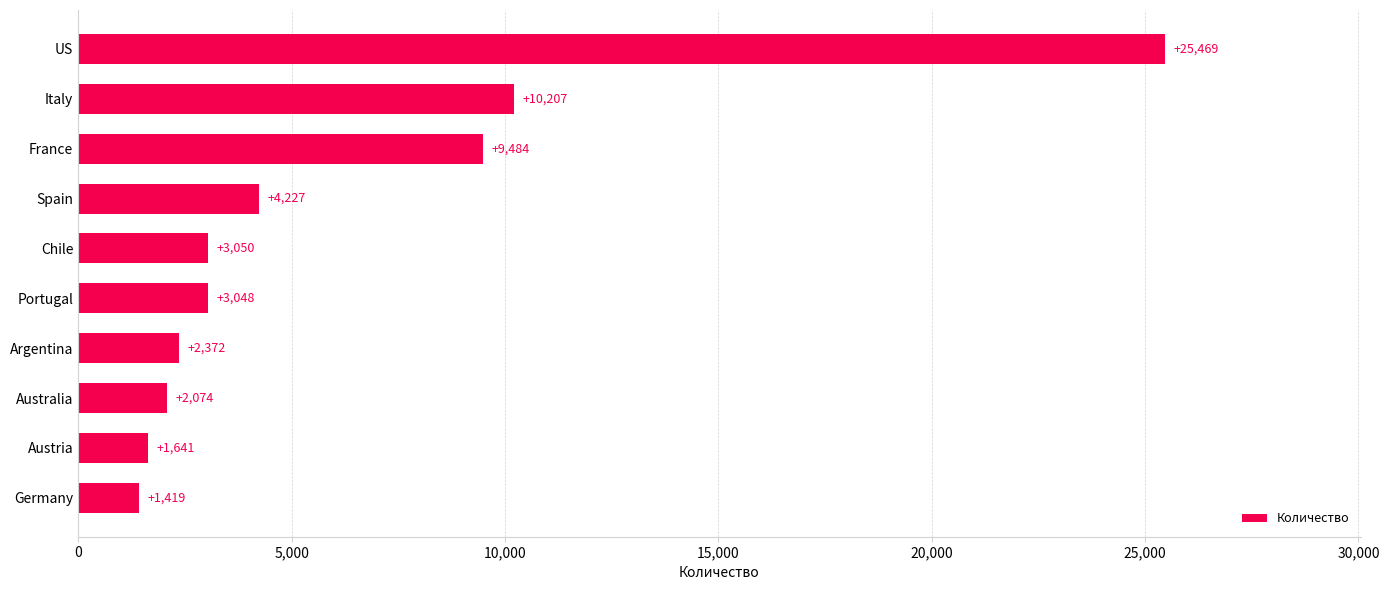

What is the minimum value shown in the chart?

1419